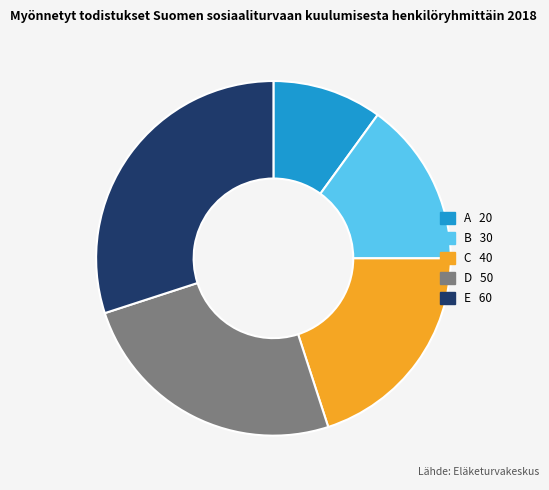

Approximately how many times larger is the value at A compared to D?

0.4